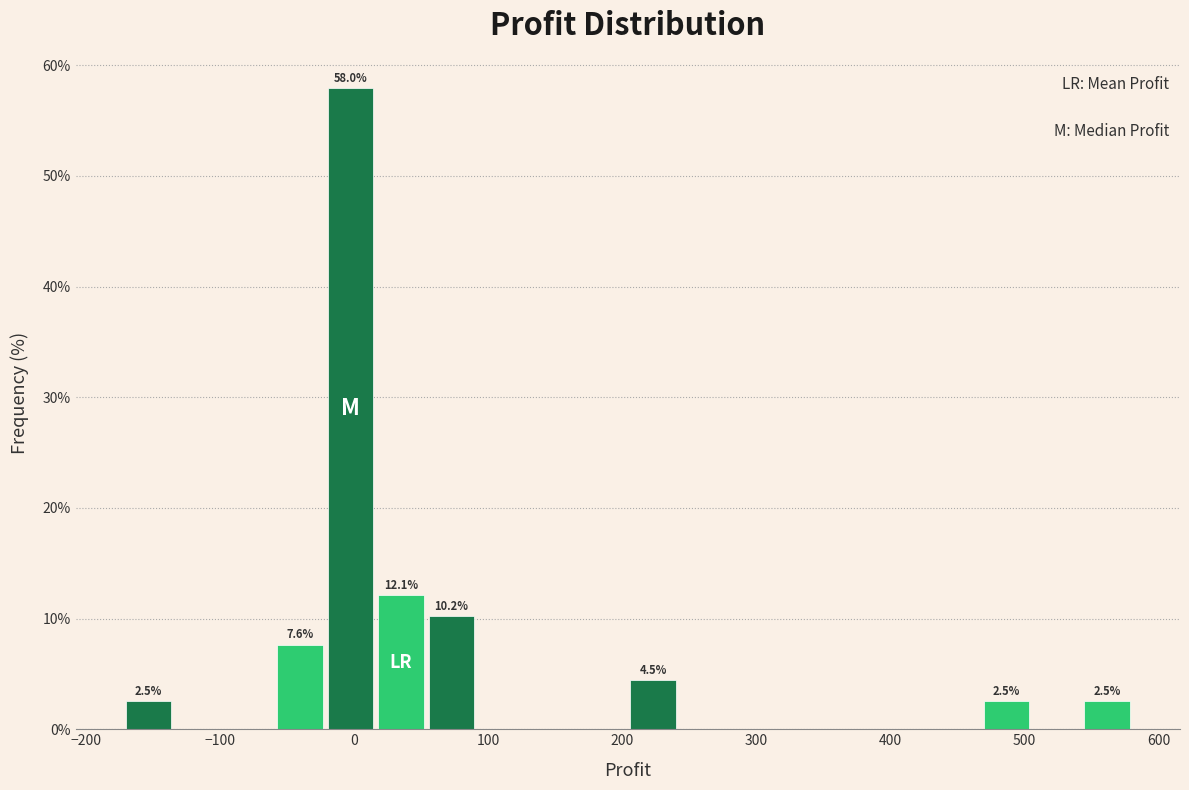

Around what value on the x-axis is the tallest bar? Give the approximate position of its centre, as read against the axis.

0